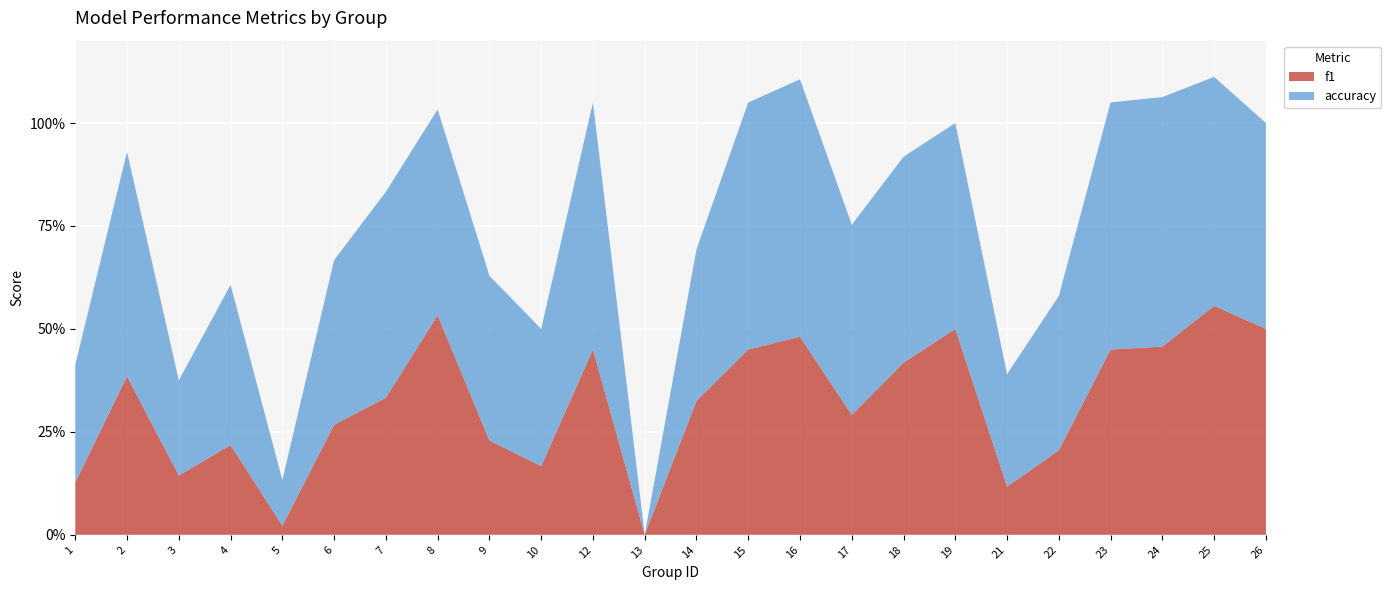

Reading right to left, what are all the values shown in this chart?

f1: 0.5	0.6	0.5	0.5	0.2	0.1	0.5	0.4	0.3	0.5	0.5	0.3	0.0	0.5	0.2	0.2	0.5	0.3	0.3	0.0	0.2	0.1	0.4	0.1
accuracy: 0.5	0.6	0.6	0.6	0.4	0.3	0.5	0.5	0.5	0.6	0.6	0.4	0.0	0.6	0.3	0.4	0.5	0.5	0.4	0.1	0.4	0.2	0.5	0.3